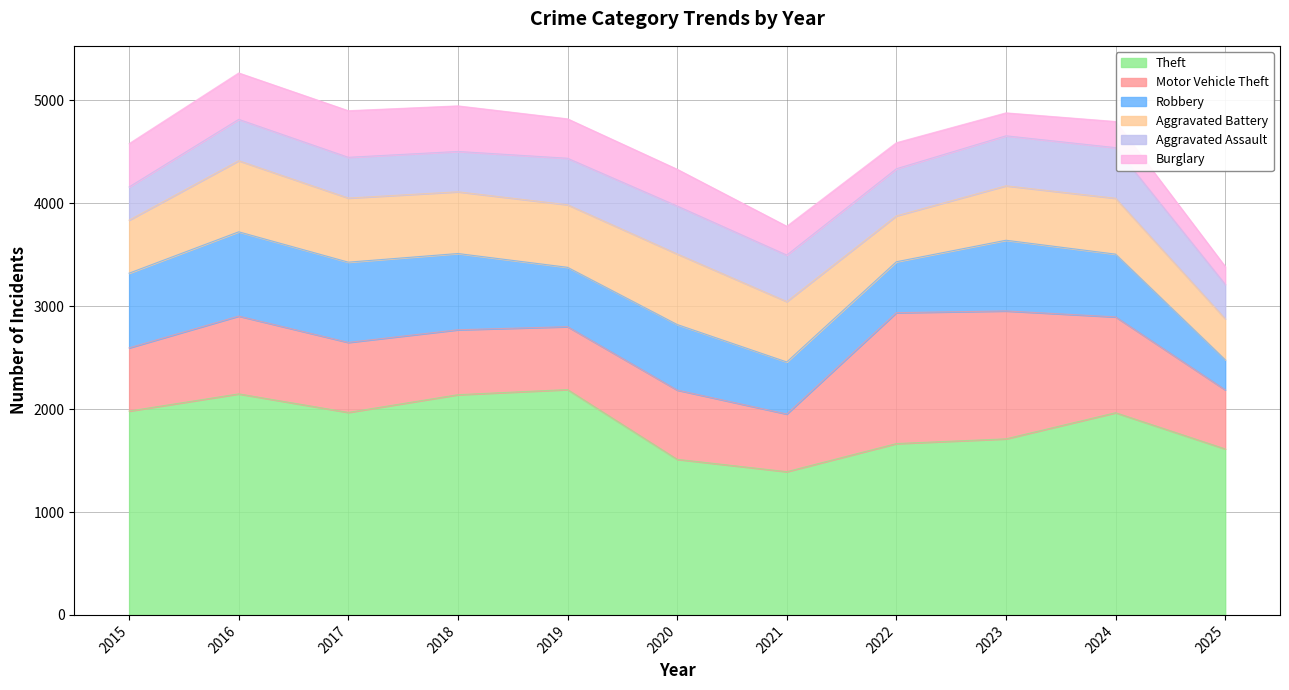

Where does the Theft series first go above 1965?

2015